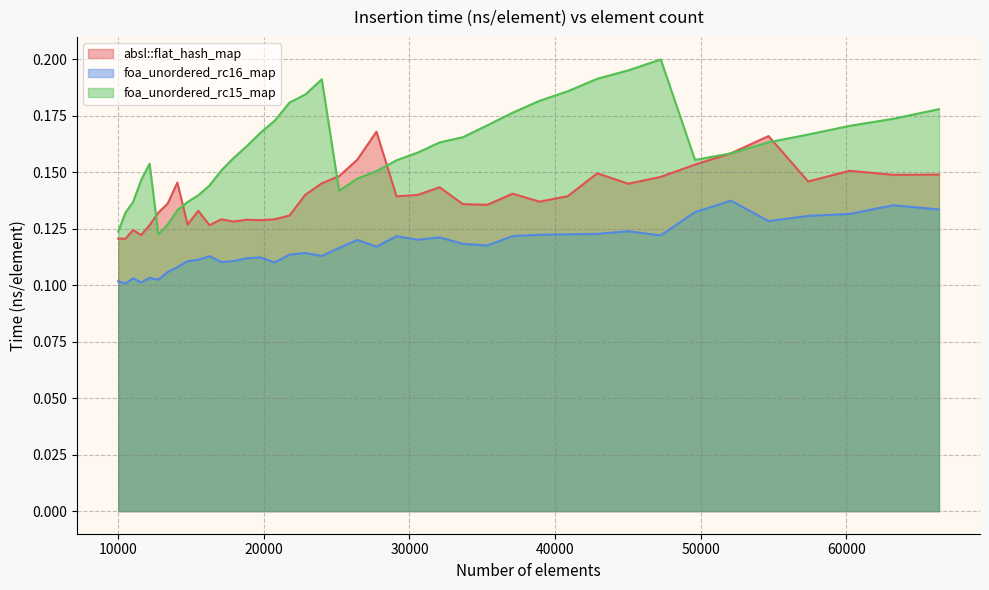

At 23980, list the series in order from largest to smallest.

foa_unordered_rc15_map, absl::flat_hash_map, foa_unordered_rc16_map